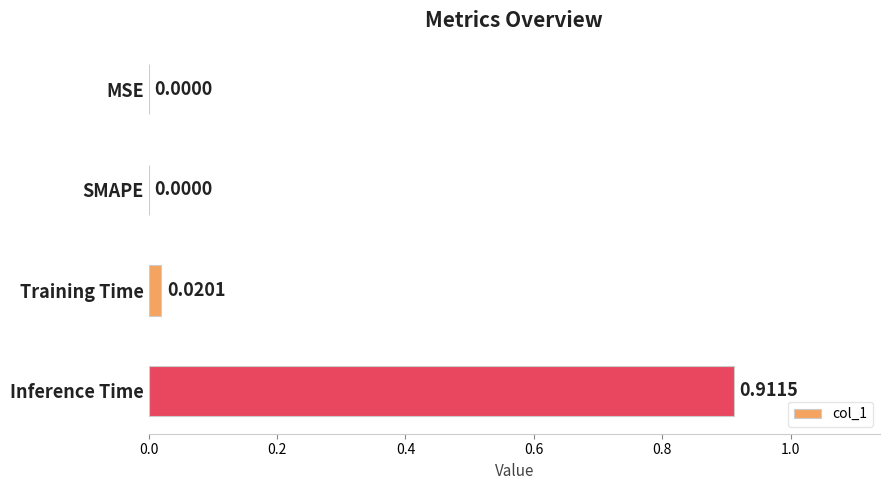

Are the bars grouped side by side (vs. stacked)?

No